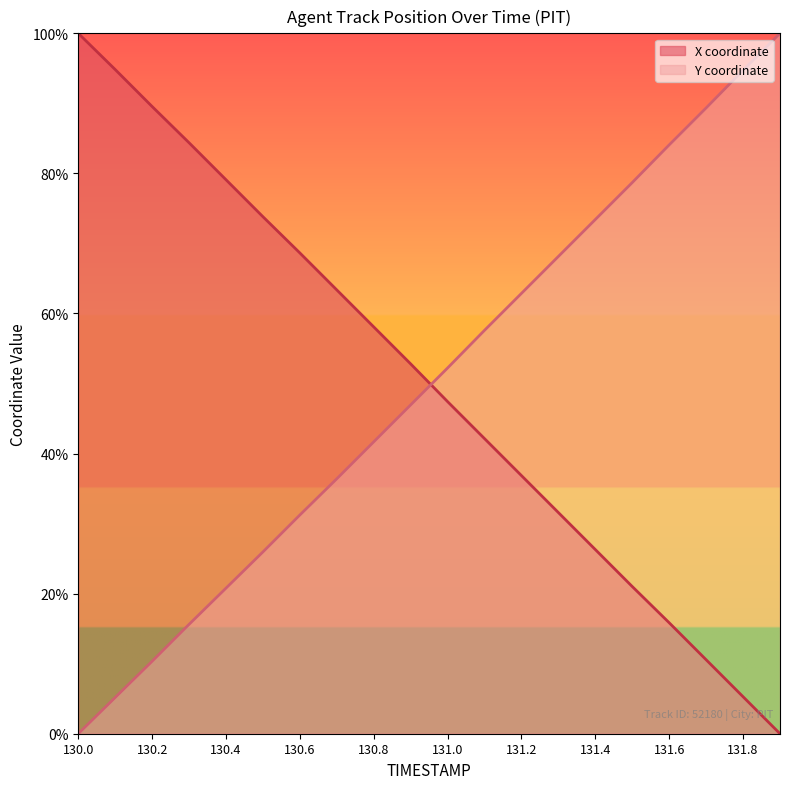

What is the difference between the X values at 131.7 and 130.7?

0.5